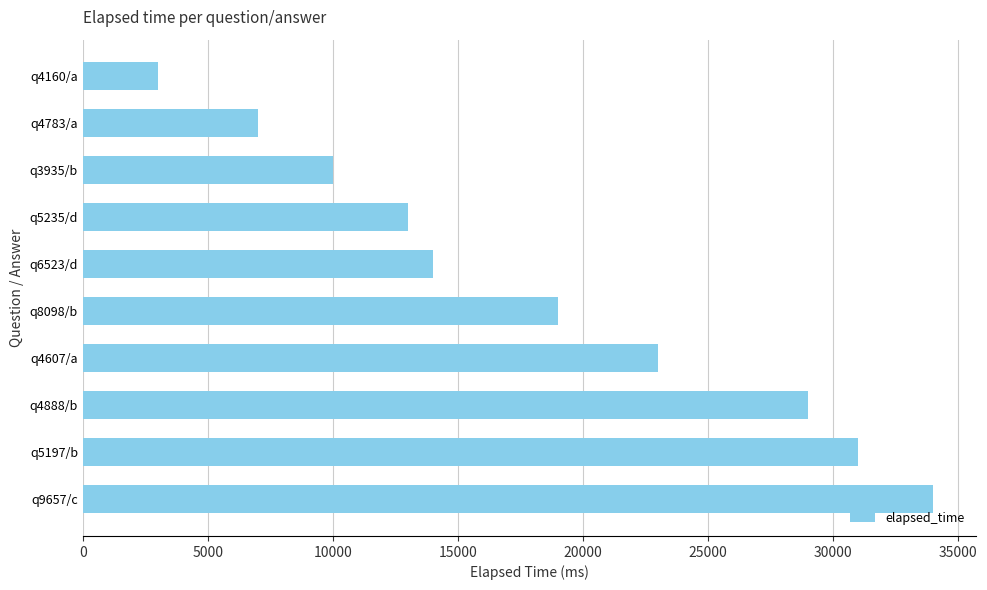

What is the smallest value displayed?

3000